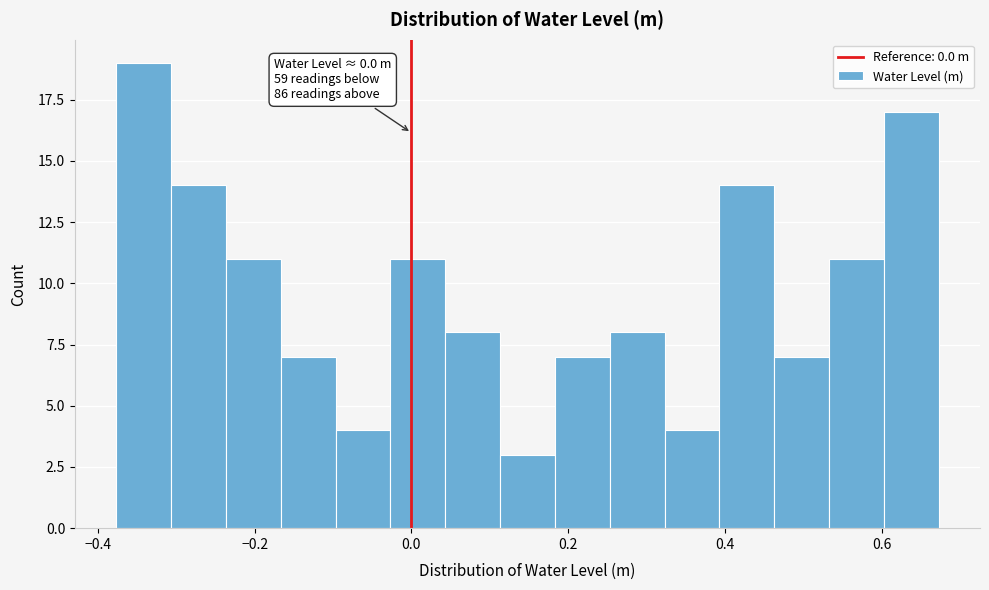

Read against the x-axis, roughly where is the centre of the tallest bar?

-0.34